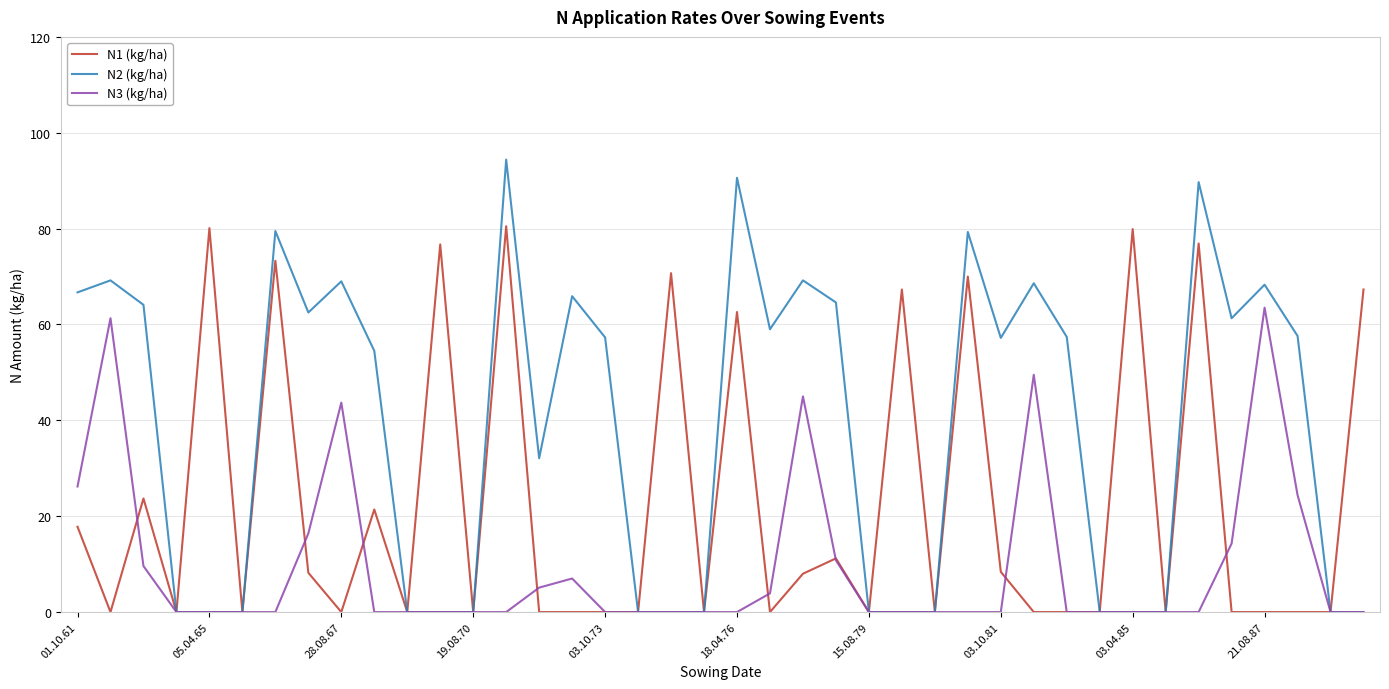

List the series in order of their overall mean, lowest first.

N3 (kg/ha), N1 (kg/ha), N2 (kg/ha)